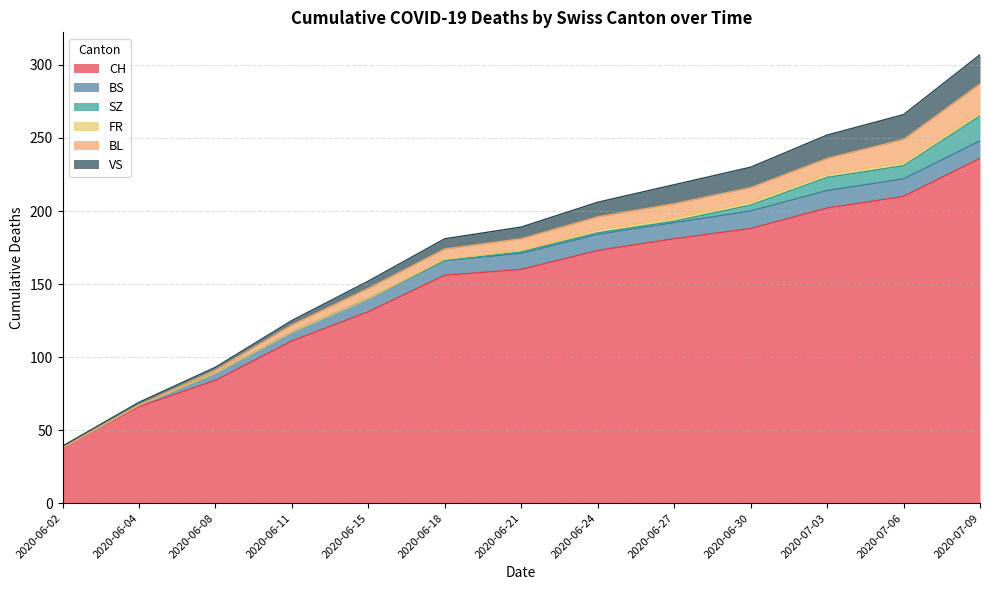

What is the greatest value displayed?

236